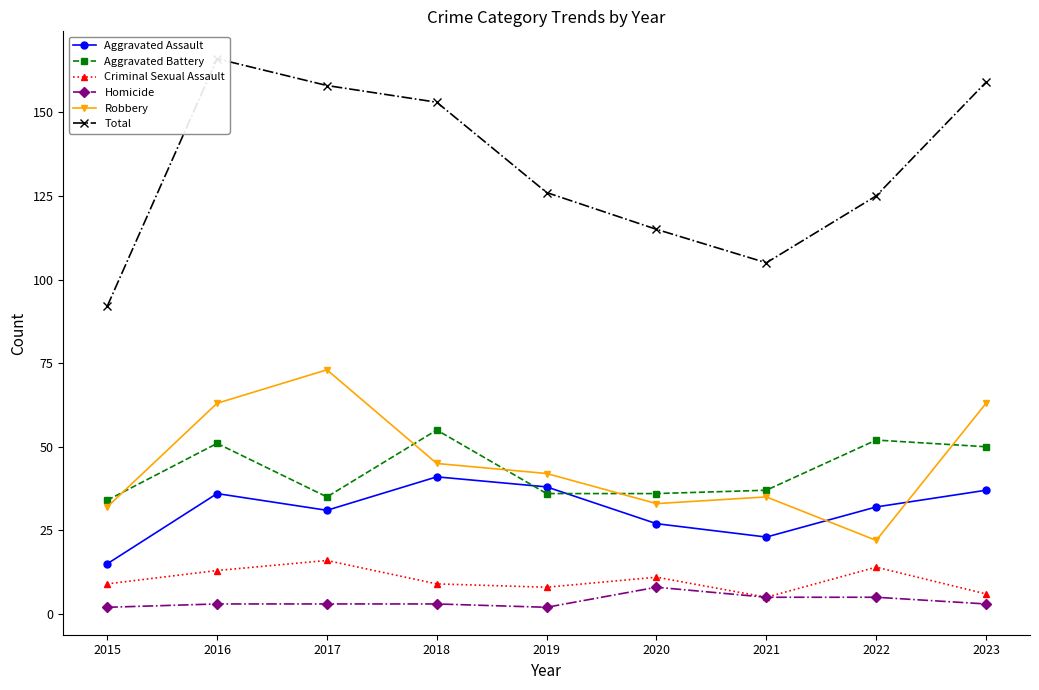

Which series changed the most between 2015 and 2016?

Total